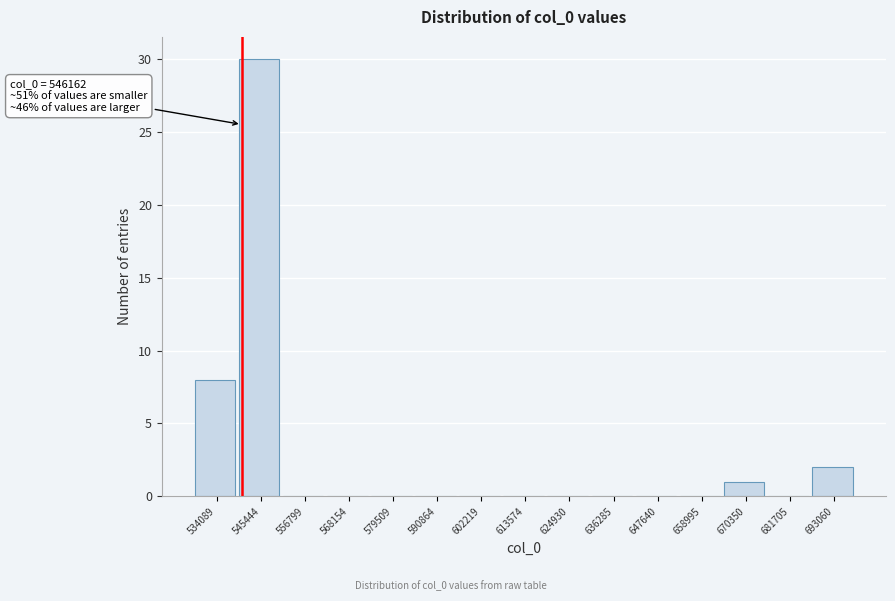

Reading left to right, extract all data points from this chart.

534089=8	545444=30	556799=0	568154=0	579509=0	590864=0	602219=0	613574=0	624930=0	636285=0	647640=0	658995=0	670350=1	681705=0	693060=2